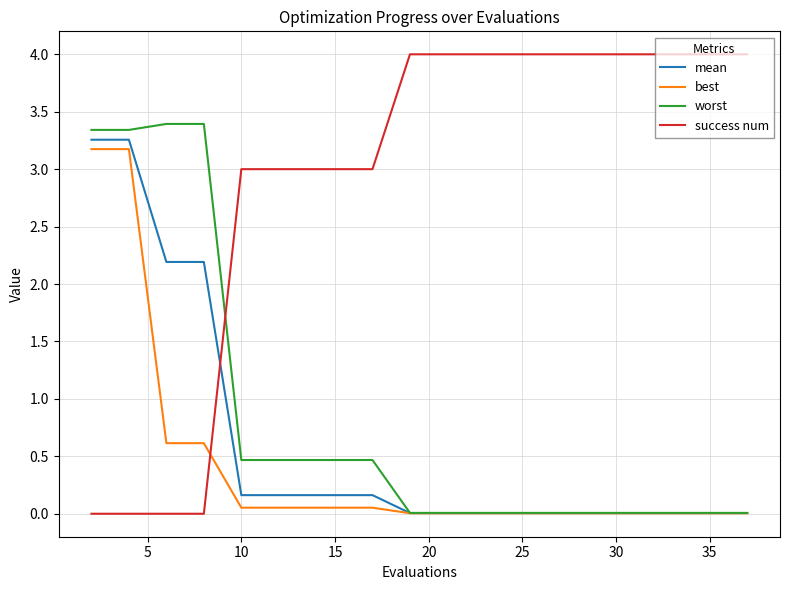

Count the number of data series in this chart.

4